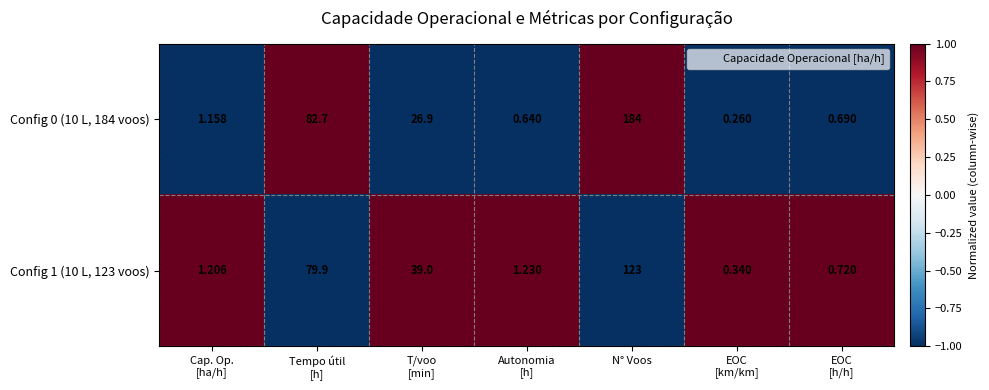

Rank the series at Cap. Op.
[ha/h] from lowest to highest value.

Config 0 (10 L, 184 voos), Config 1 (10 L, 123 voos)